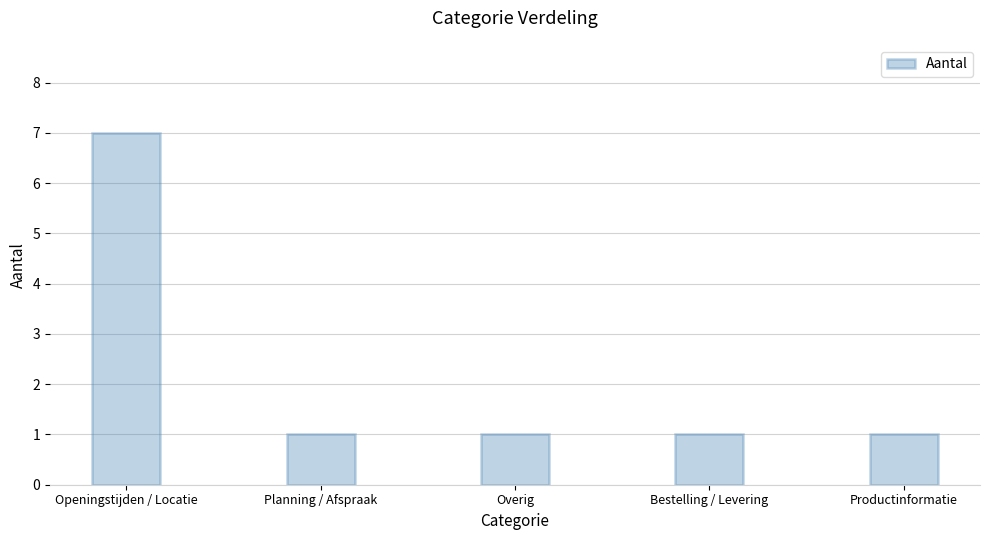

What is the sum of all values?

11